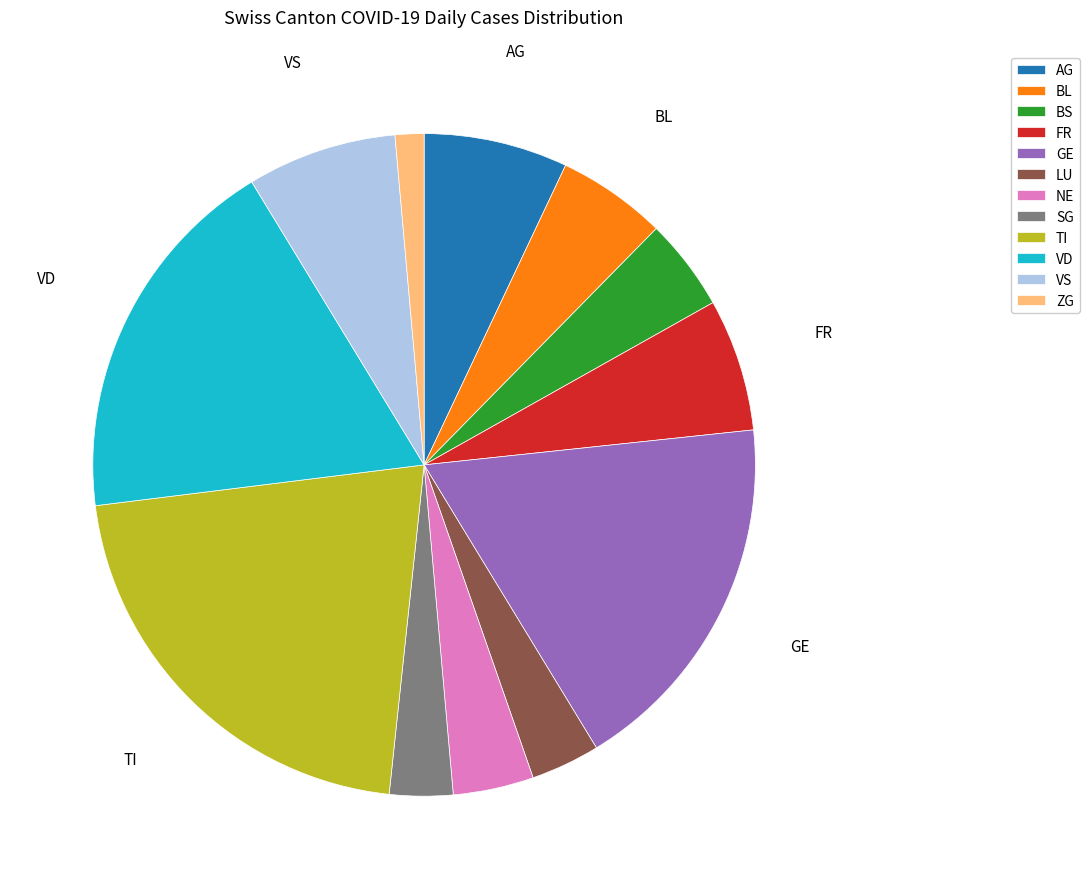

Is GE the majority of the pie?

No